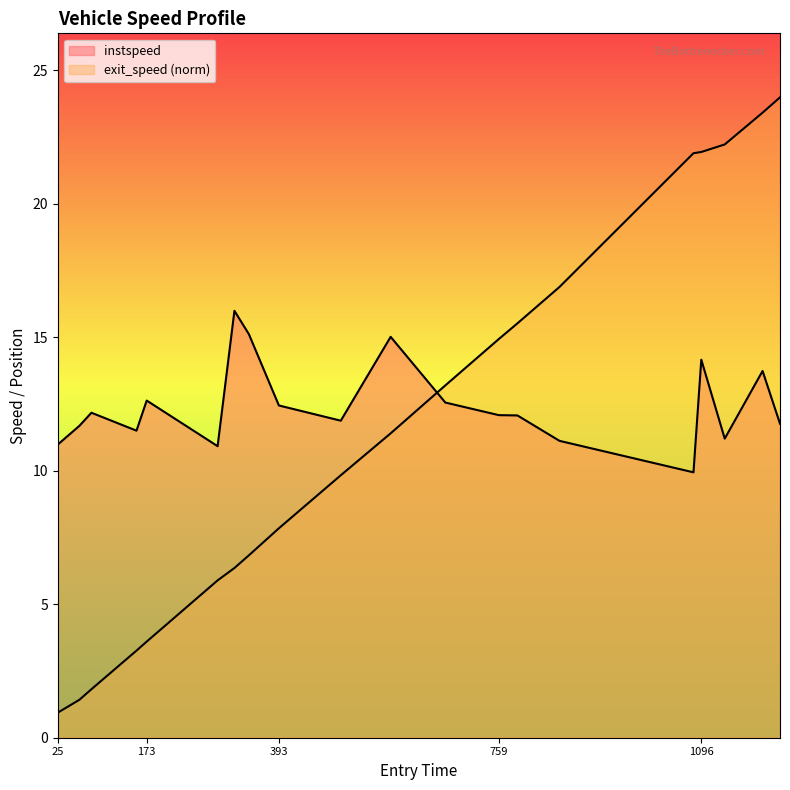

Rank the series by their average value, from lowest to highest.

exit_speed, instspeed